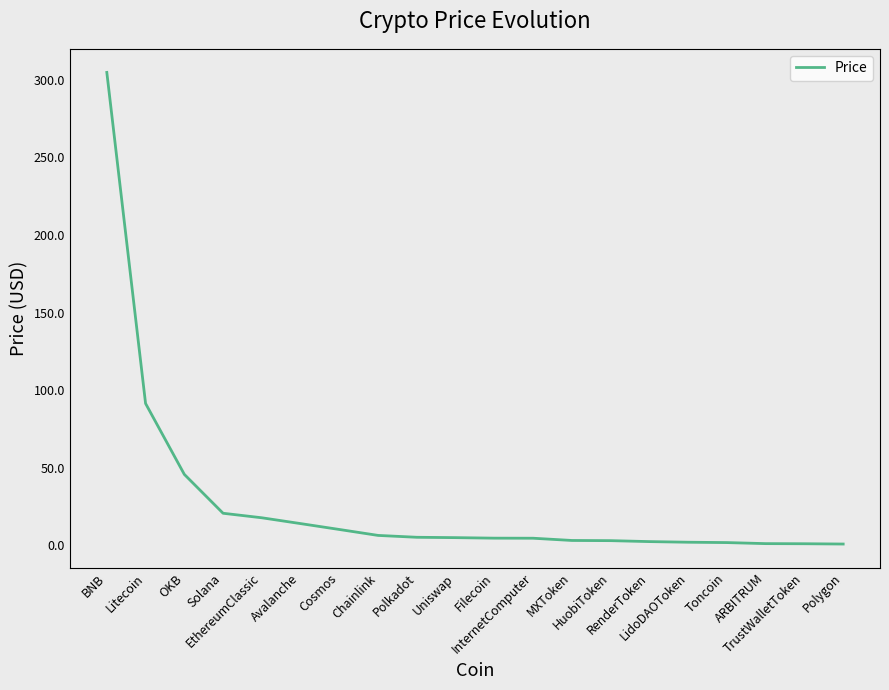

What is the maximum value shown in the chart?

304.7